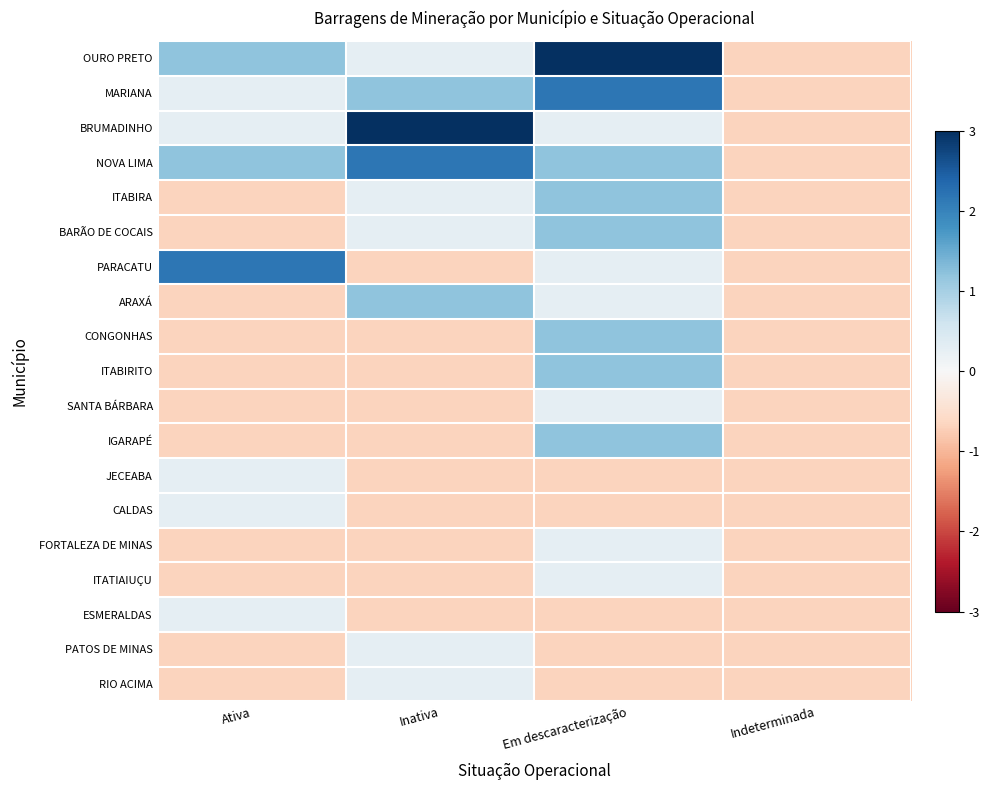

At Em descaracterização, list the series in order from smallest to largest.

JECEABA, CALDAS, ESMERALDAS, PATOS DE MINAS, RIO ACIMA, BRUMADINHO, PARACATU, ARAXÁ, SANTA BÁRBARA, FORTALEZA DE MINAS, ITATIAIUÇU, NOVA LIMA, ITABIRA, BARÃO DE COCAIS, CONGONHAS, ITABIRITO, IGARAPÉ, MARIANA, OURO PRETO